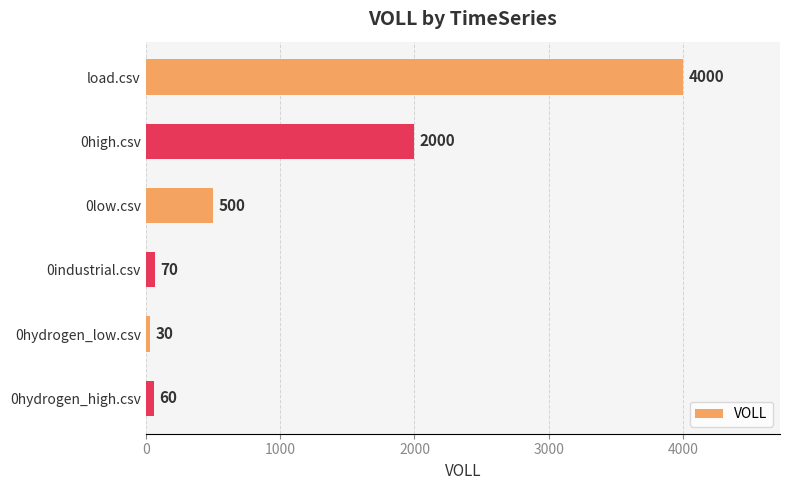

Reading top to bottom, extract all data points from this chart.

4000	2000	500	70	30	60